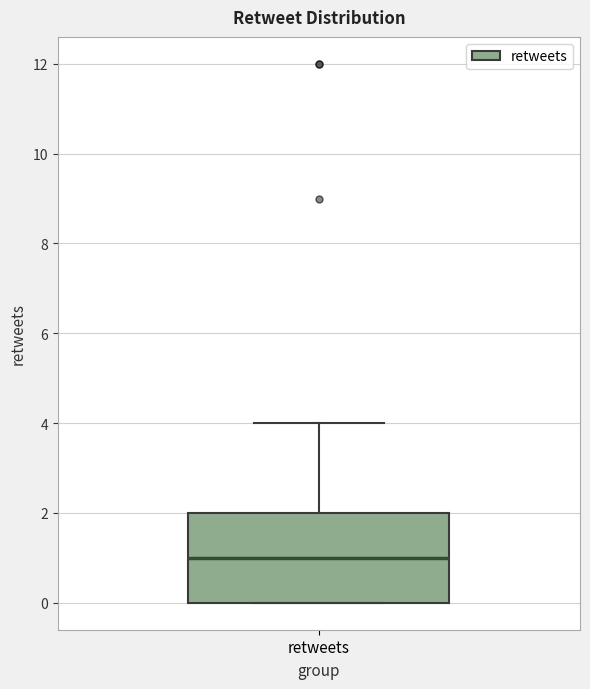

Where does the upper whisker of the box for retweets end on the y-axis? The values are not printed on the chart, so give them approximately, as read against the axis.

4